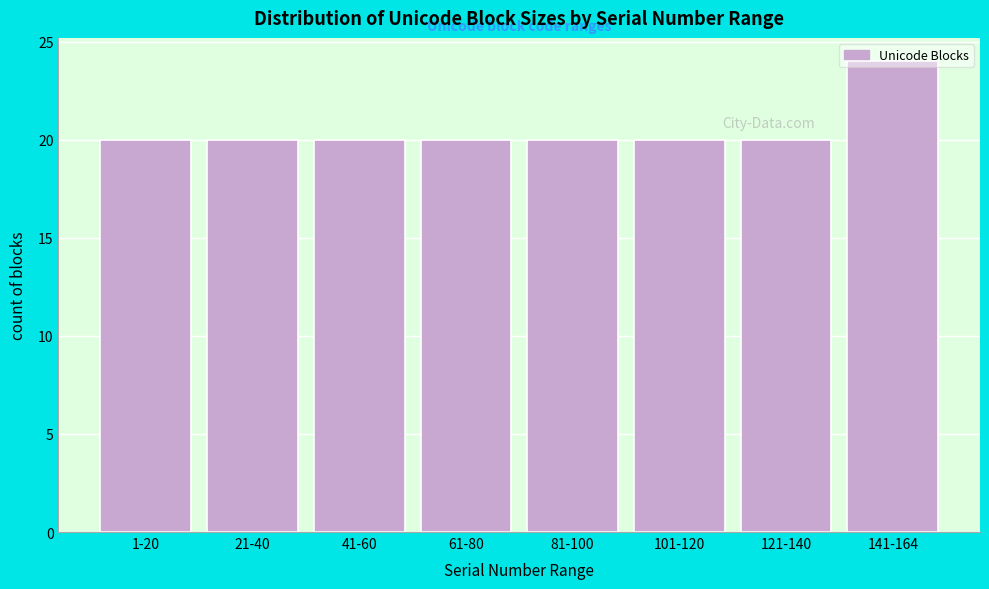

Approximately how many times larger is the value at 1-20 compared to 101-120?

1.0